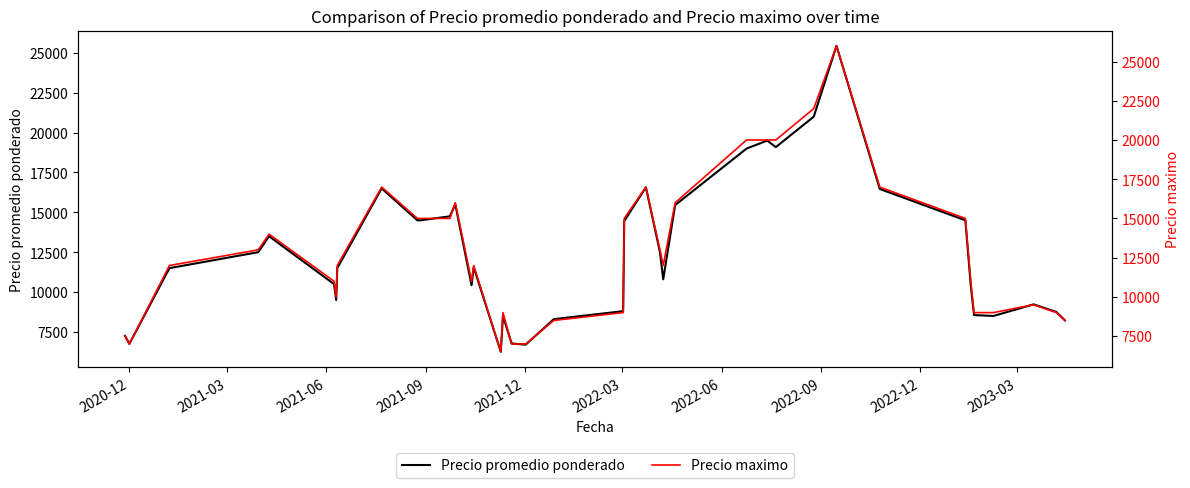

In Precio promedio ponderado, how many points are lower than both neighbors (excluding endpoints)?

8